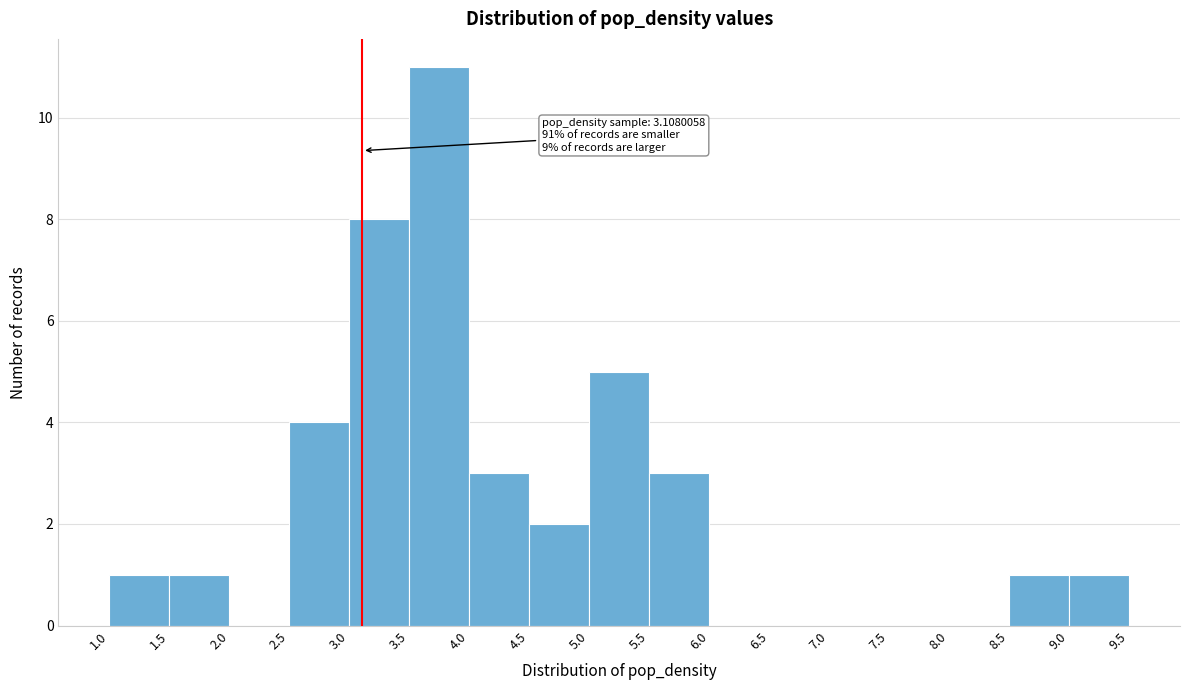

Over which range of the x-axis is the bar tallest?

3.5 to 4.0